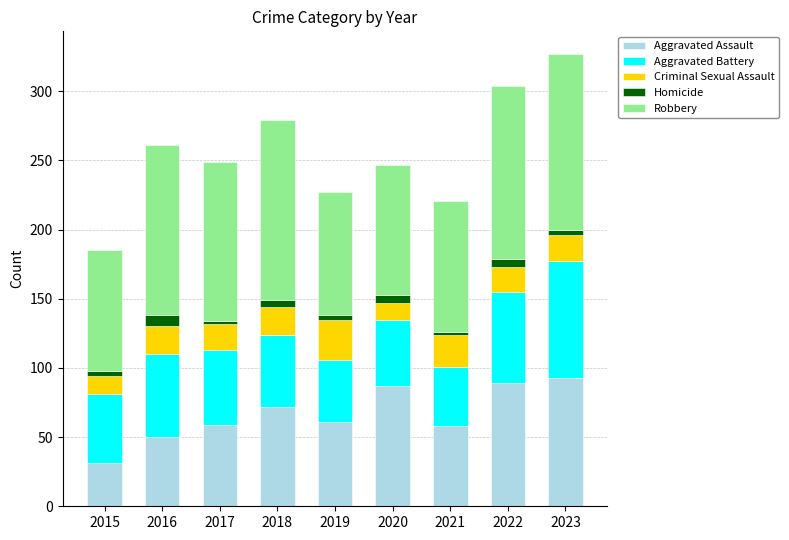

At which label does Aggravated Assault reach its minimum?

2015